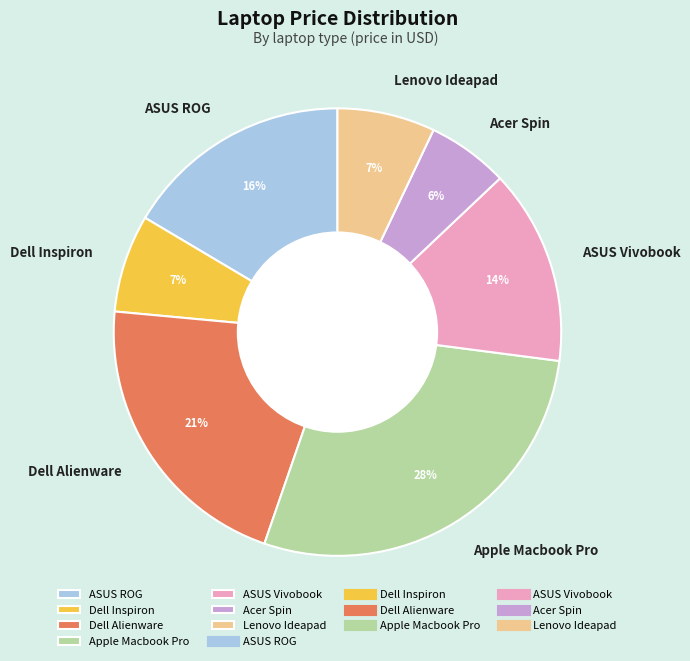

Which slice is the smallest?

Acer Spin